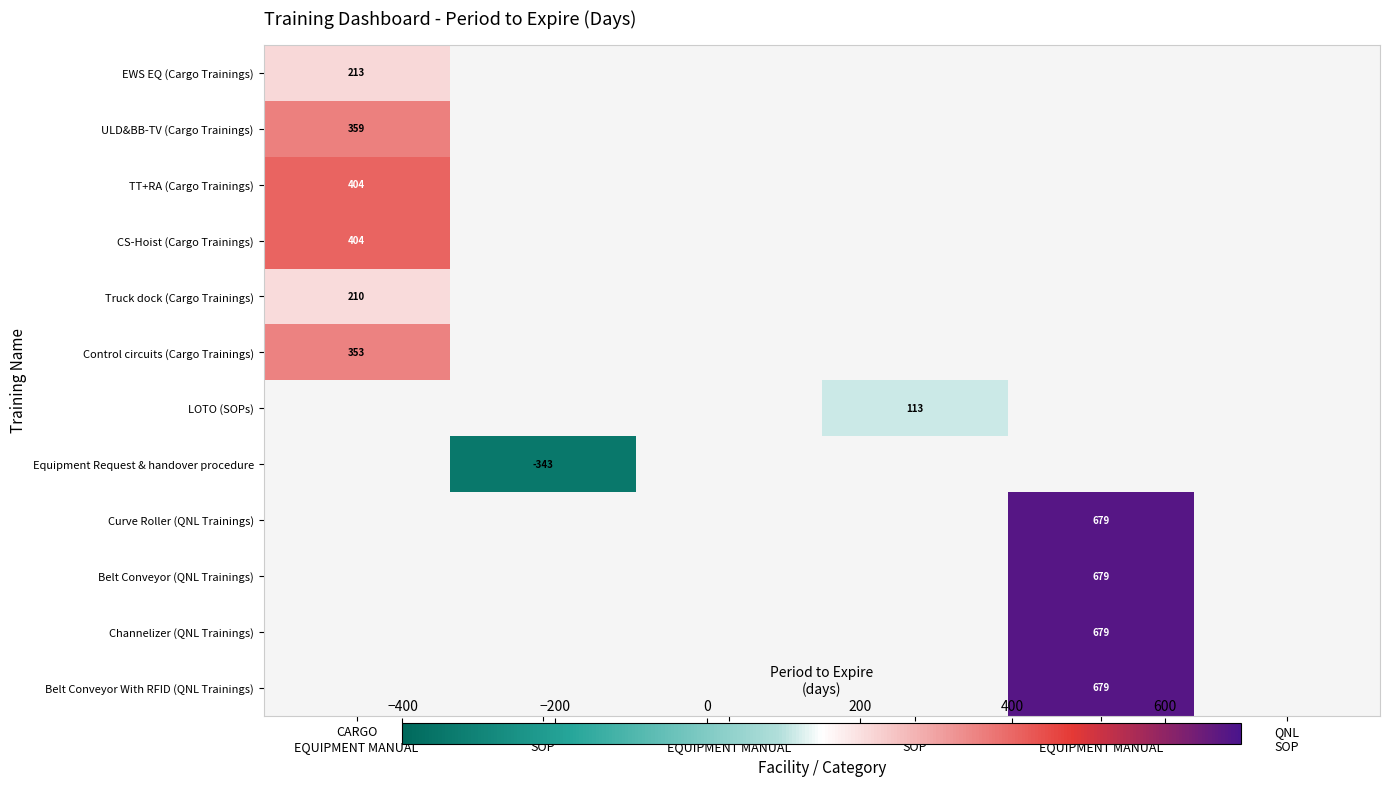

List the labels in order of LOTO (SOPs) value, smallest first.

CARGO EQUIPMENT MANUAL, CARGO SOP, ELECTRICAL SAFETY EQUIPMENT MANUAL, ELECTRICAL SAFETY SOP, QNL EQUIPMENT MANUAL, QNL SOP